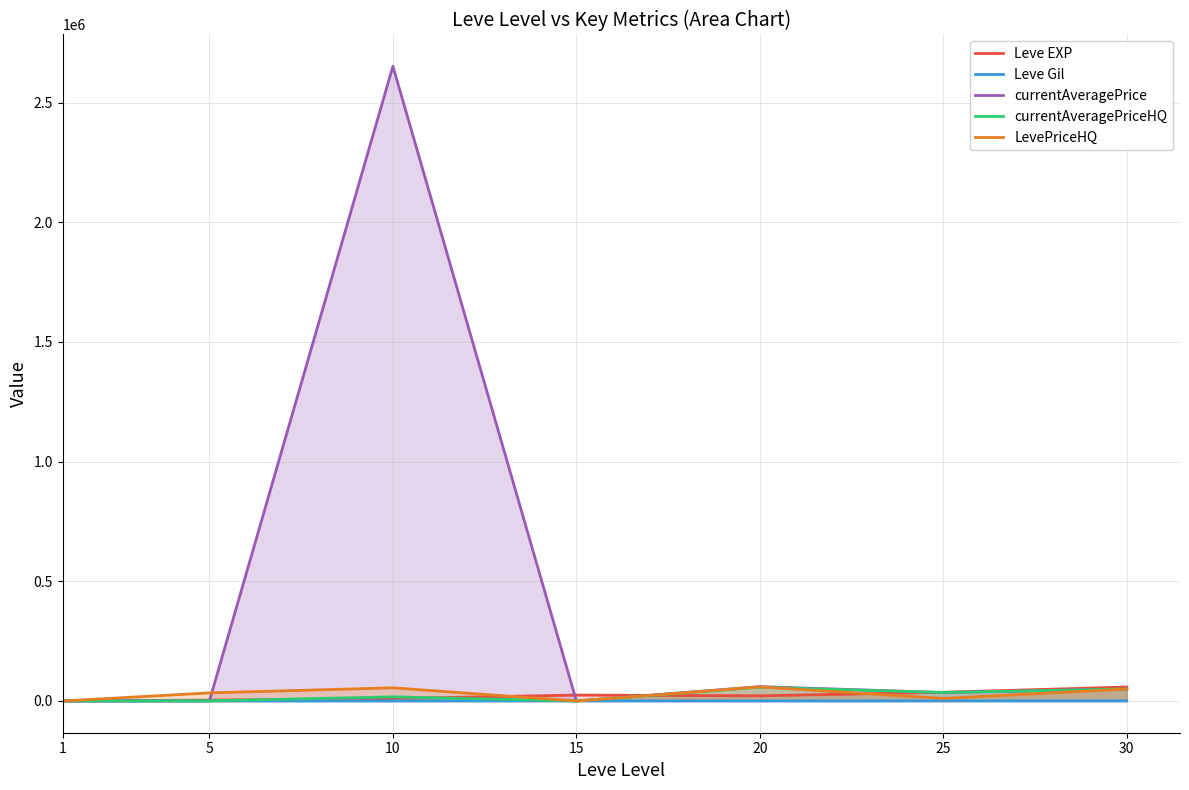

Rank the series at 10 from lowest to highest value.

Leve Gil, Leve EXP, currentAveragePriceHQ, LevePriceHQ, currentAveragePrice